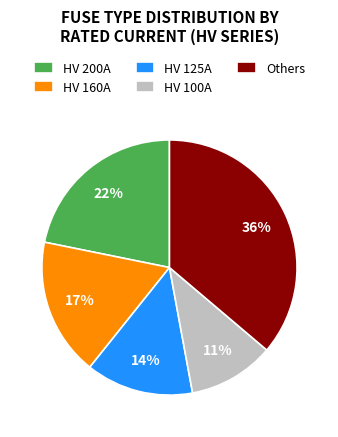

The HV 200A slice represents 30% of the pie. True or false?

False